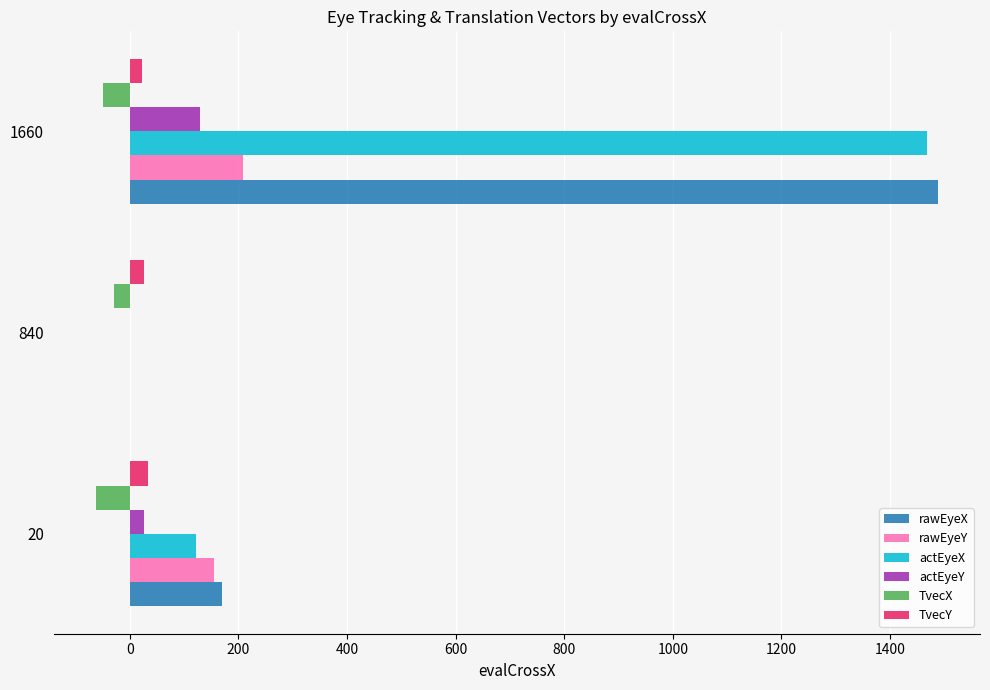

At which category is the sum across all series the highest?

1660